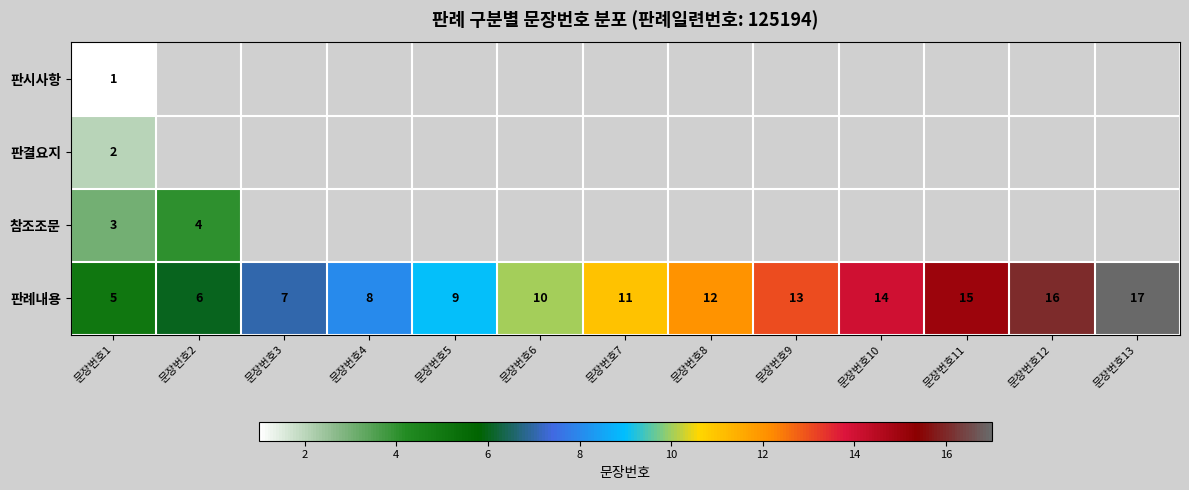

At which category is the sum across all series the highest?

문장번호1